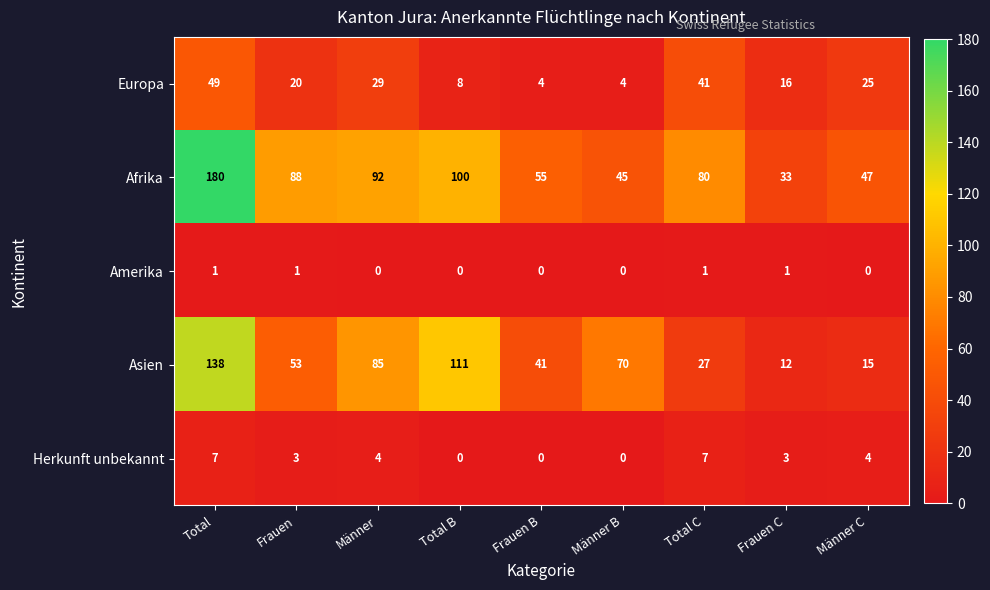

What is the difference between the maximum and second lowest values in the Europa series?

45